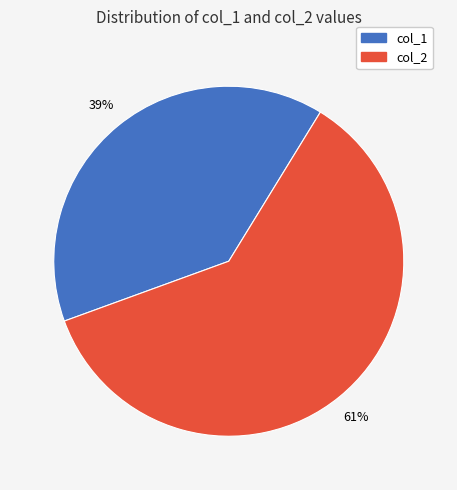

To the nearest percent, what is the average slice percentage?

50%